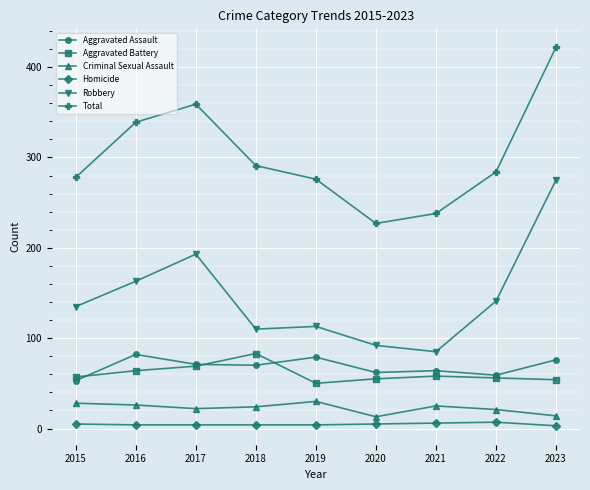

What is the difference between the Robbery values at 2022 and 2018?

31